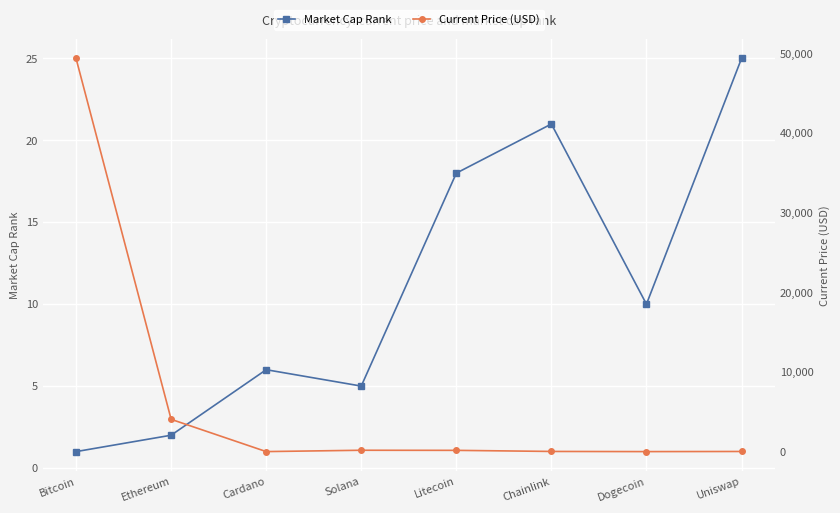

Where is the first local maximum for Current Price (USD)?

Solana